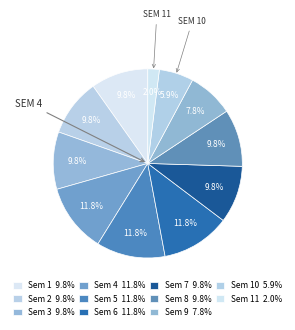

How many segments does this pie chart have?

11